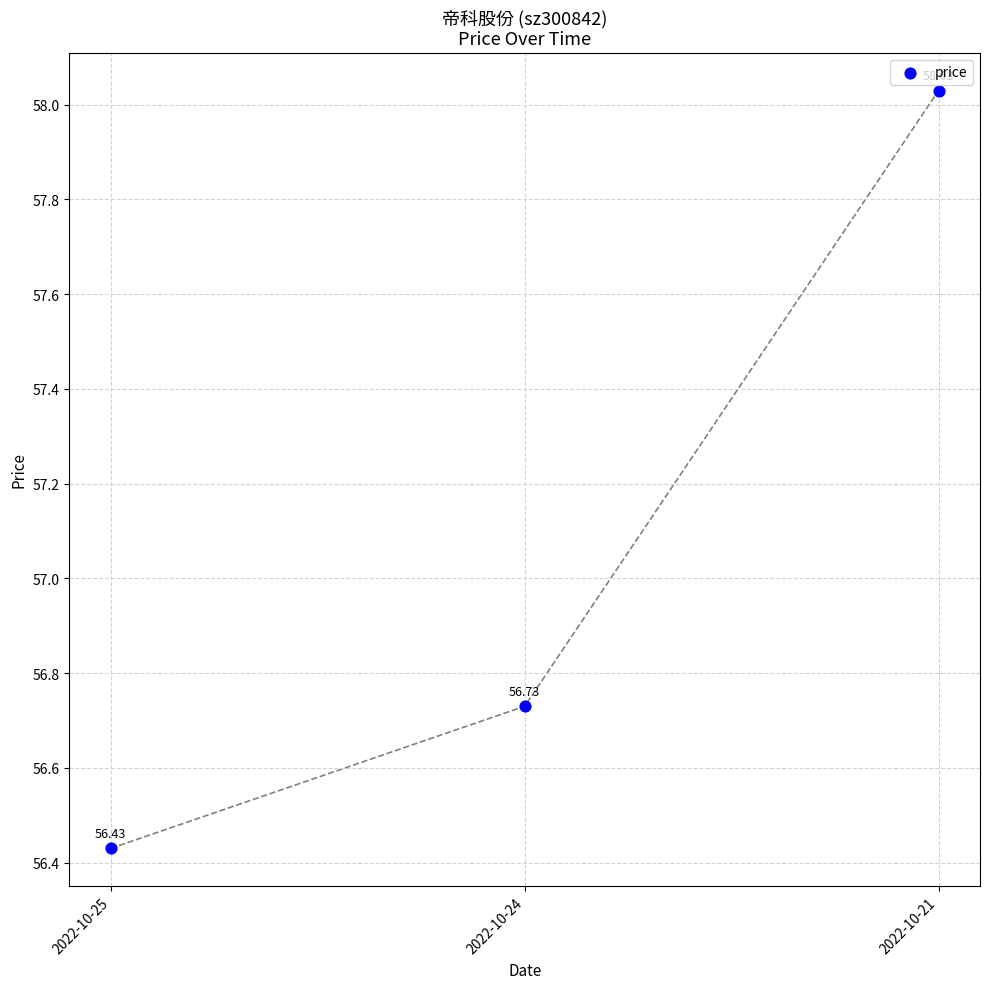

What is the average Y value?

57.1